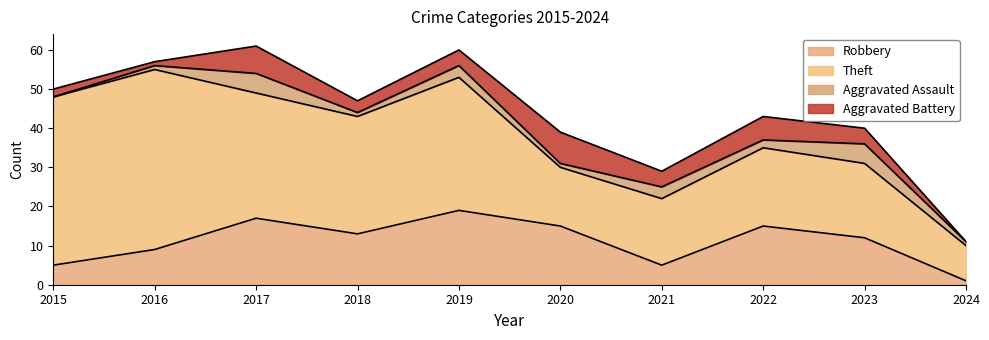

Reading left to right, list all the values displayed in this chart.

Robbery: 2015=5	2016=9	2017=17	2018=13	2019=19	2020=15	2021=5	2022=15	2023=12	2024=1
Theft: 2015=43	2016=46	2017=32	2018=30	2019=34	2020=15	2021=17	2022=20	2023=19	2024=9
Aggravated Assault: 2015=0	2016=1	2017=5	2018=1	2019=3	2020=1	2021=3	2022=2	2023=5	2024=1
Aggravated Battery: 2015=2	2016=1	2017=7	2018=3	2019=4	2020=8	2021=4	2022=6	2023=4	2024=0